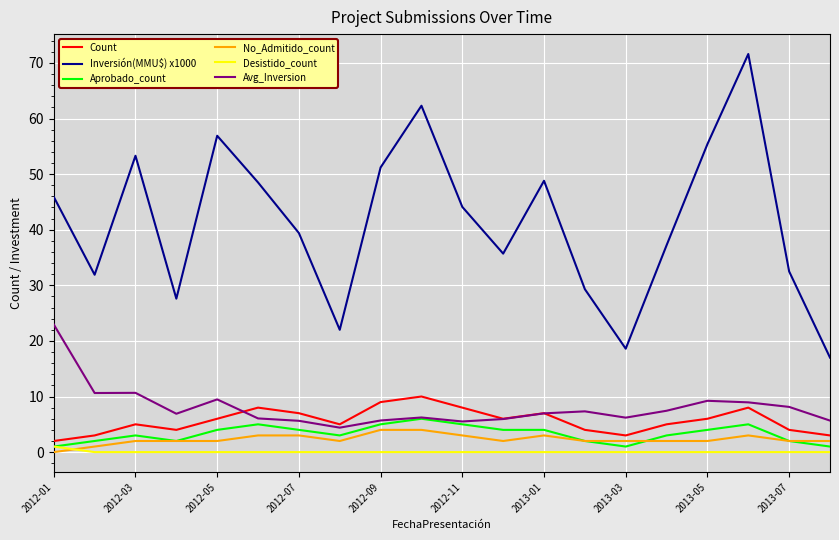

What is the sum of all No_Admitido_count values?

46.0